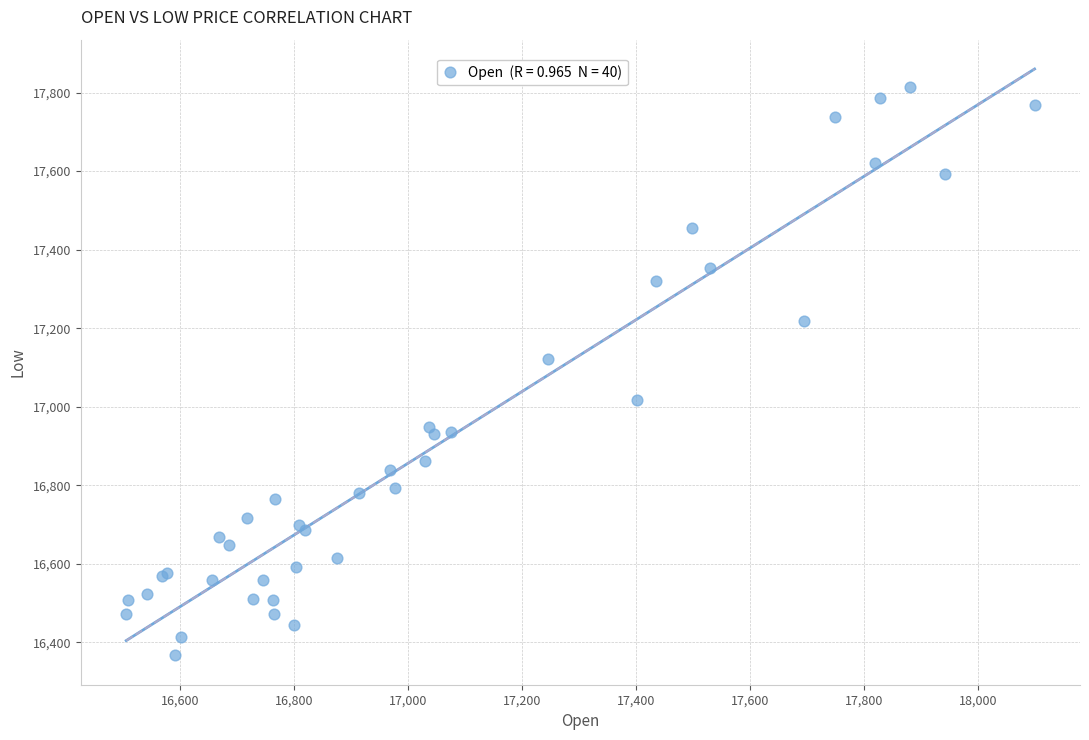

What Y value in the scatter plot is closest to 17090?

17120.5